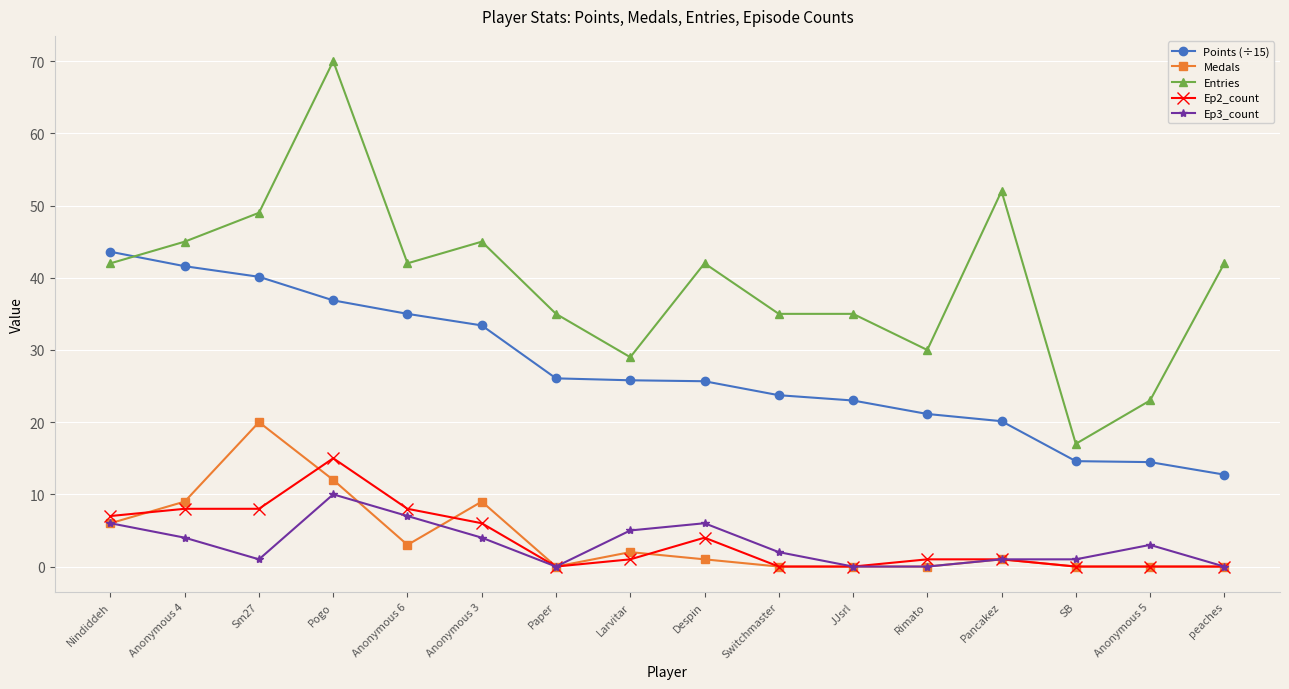

Rank the series at Anonymous 4 from highest to lowest value.

Entries, Points (÷15), Medals, Ep2_count, Ep3_count